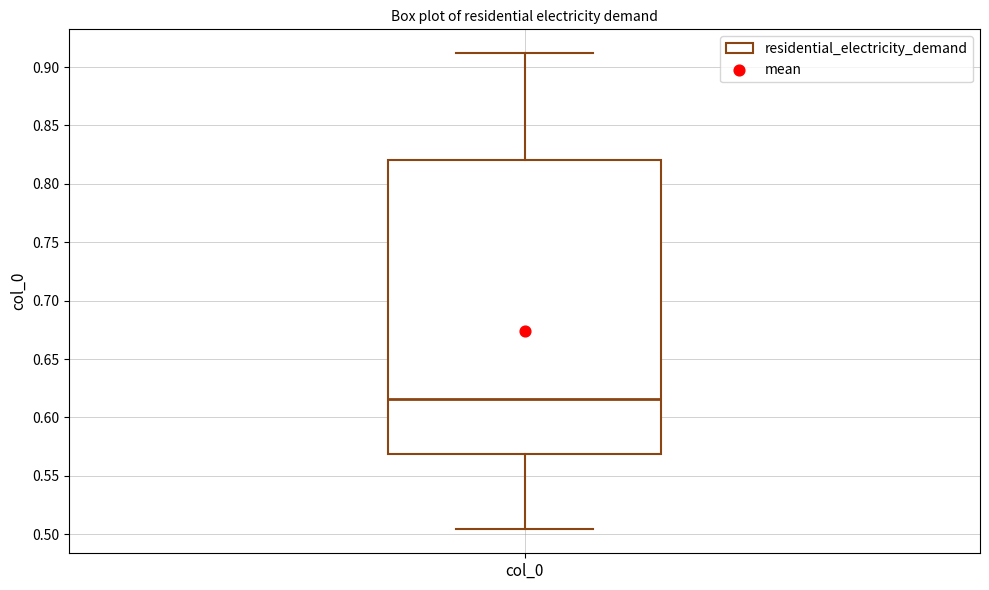

Where does the median line of the box for col_0 sit on the y-axis? The values are not printed on the chart, so give them approximately, as read against the axis.

0.615